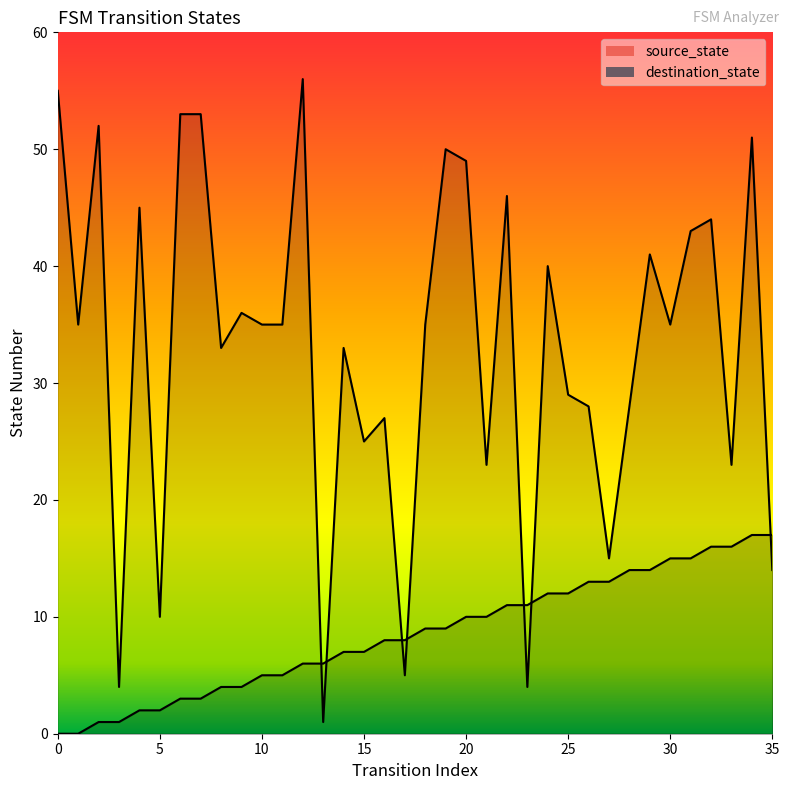

What is the value of the source_state point at the 32nd from the left?

15